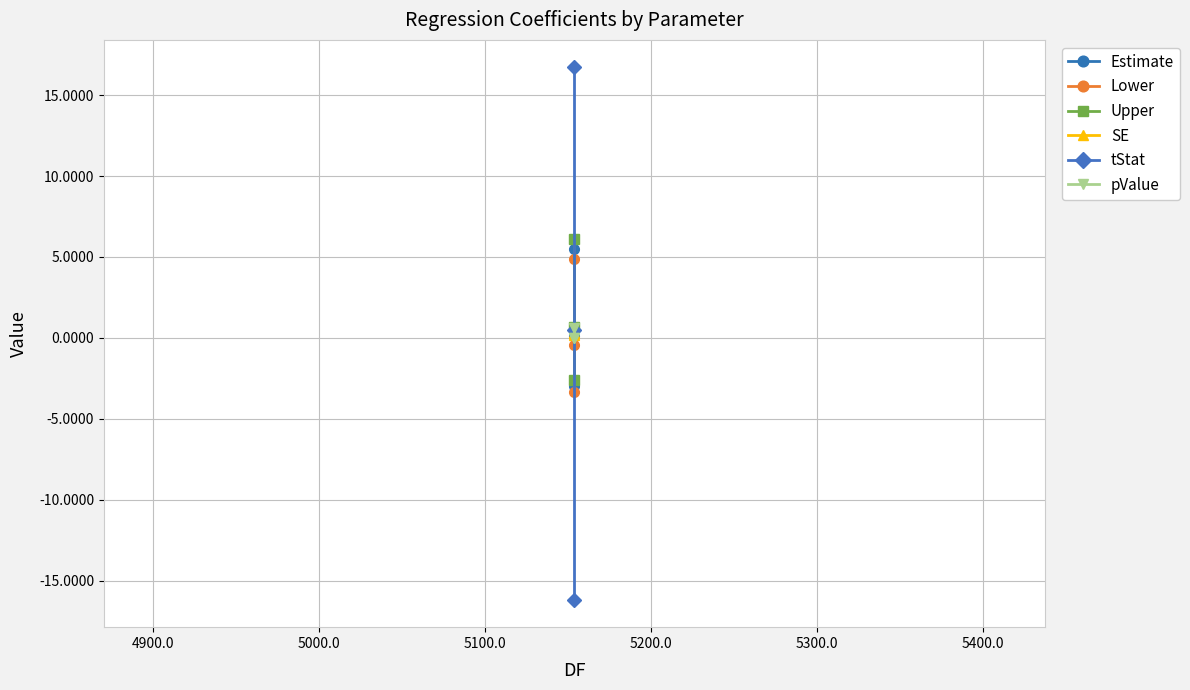

What is the average value of the Upper series?

1.4